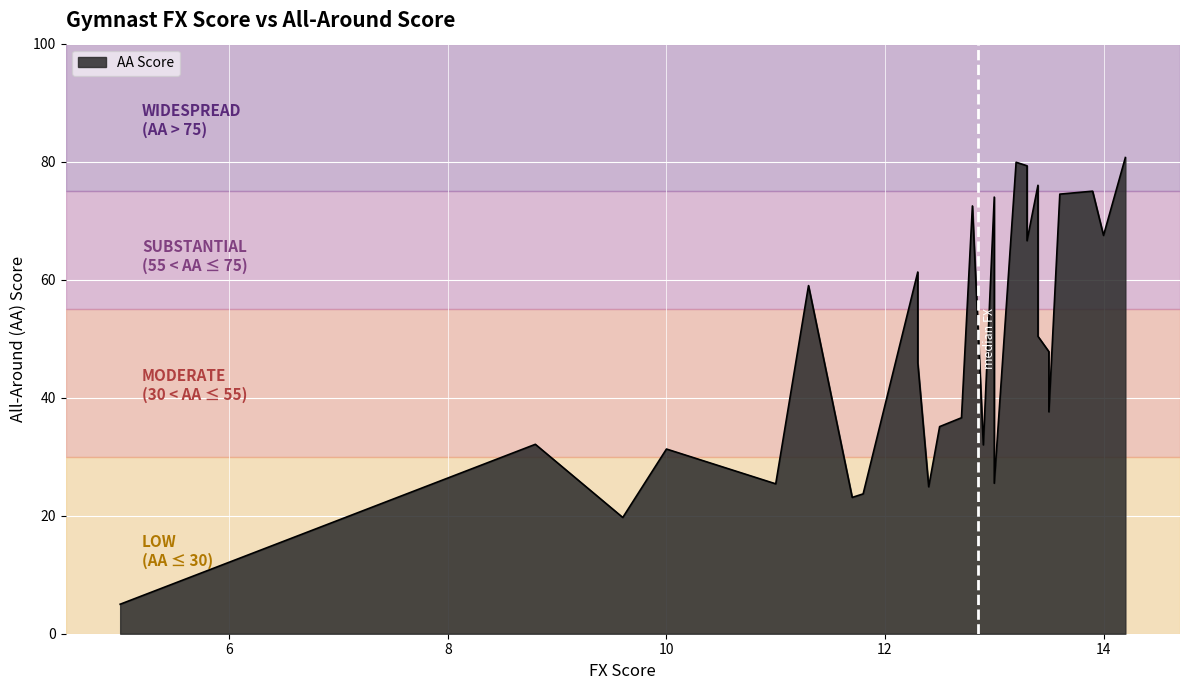

Between 13.4 and 14.2, which is larger?

14.2